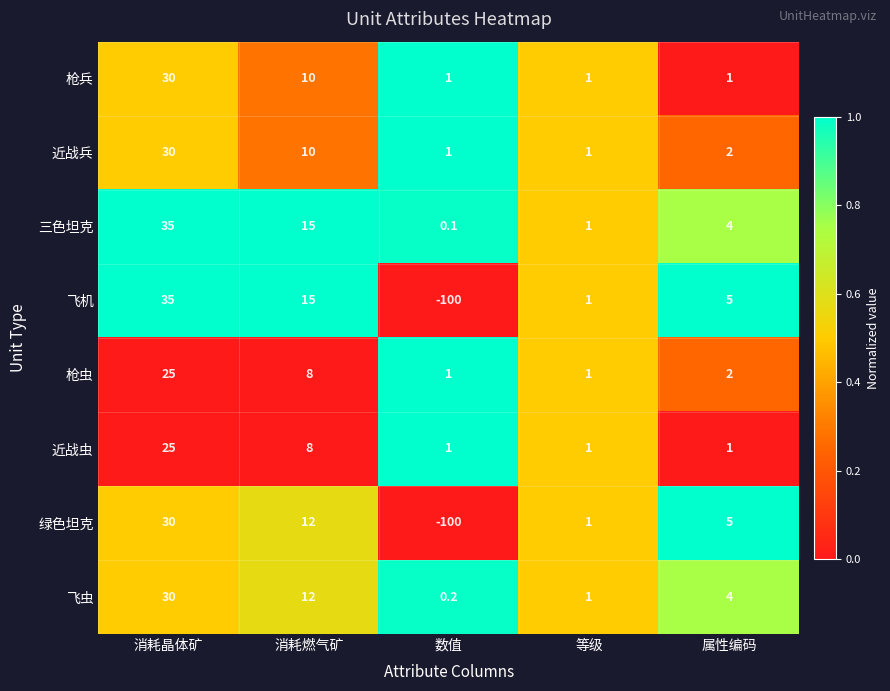

What is the difference between the 绿色坦克 values at 数值 and 等级?

101.0